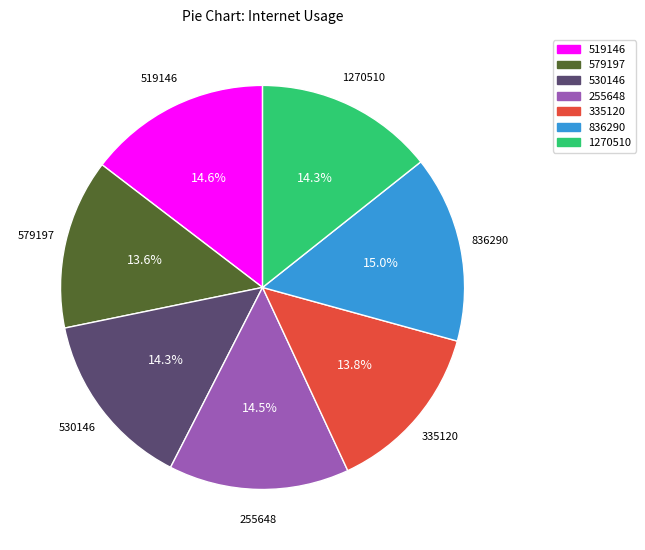

Does 530146 represent more than half of the total?

No